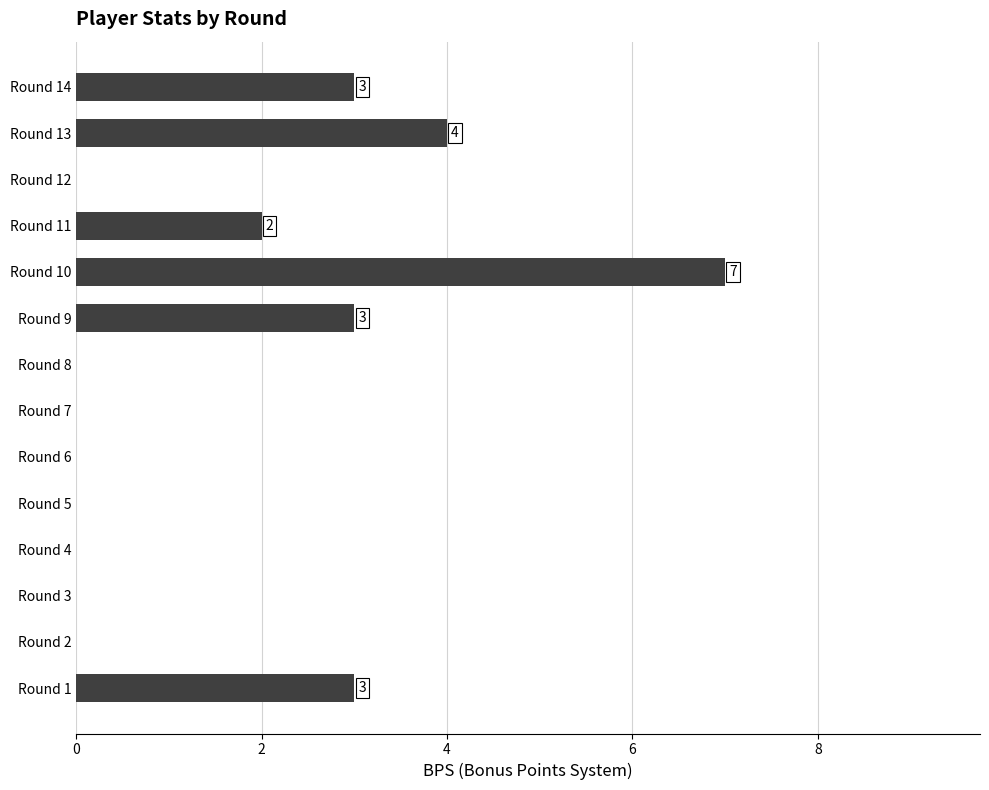

Is it true that the value at Round 2 is 0?

True